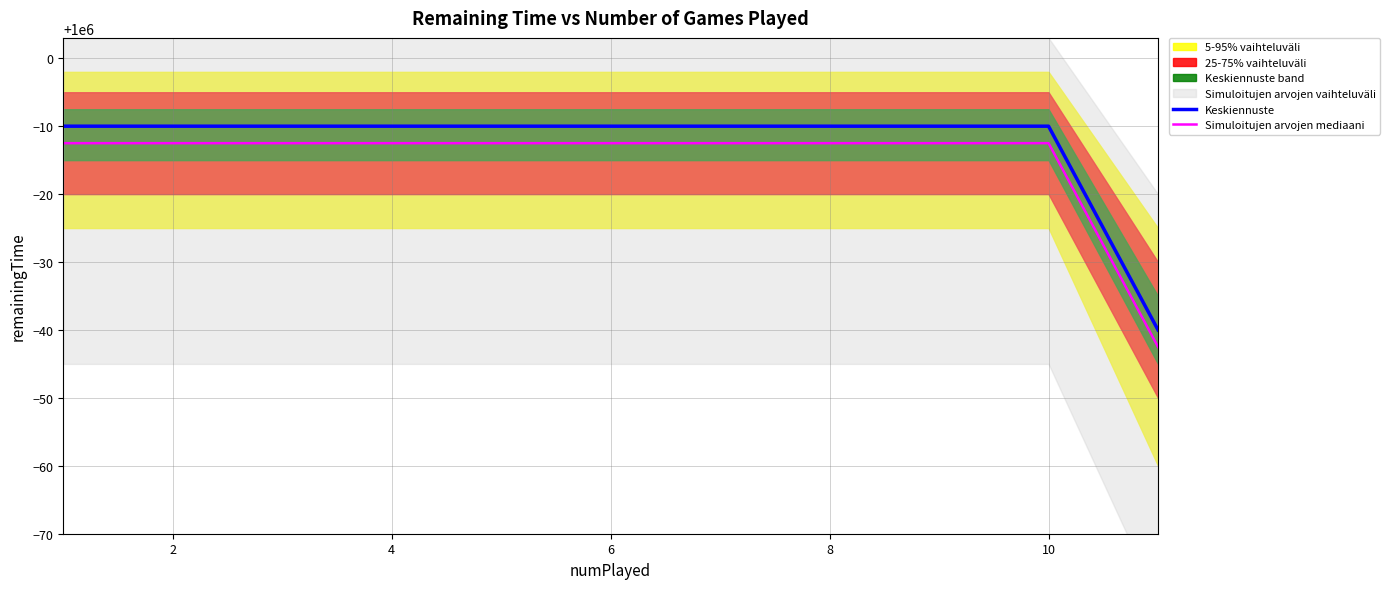

What is the lowest value of the Keskiennuste series?

999960.0